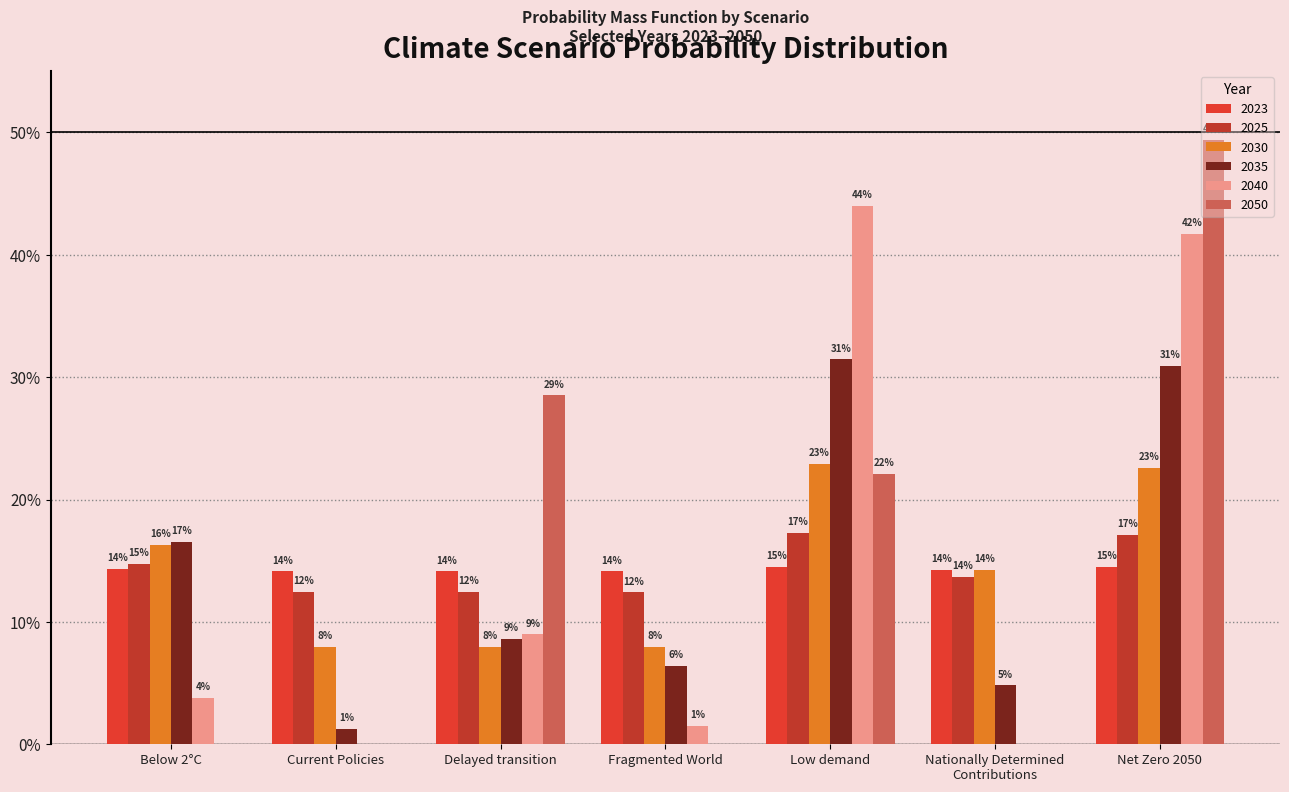

What is the value of the 2030 bar at the 4th from the left?

0.1